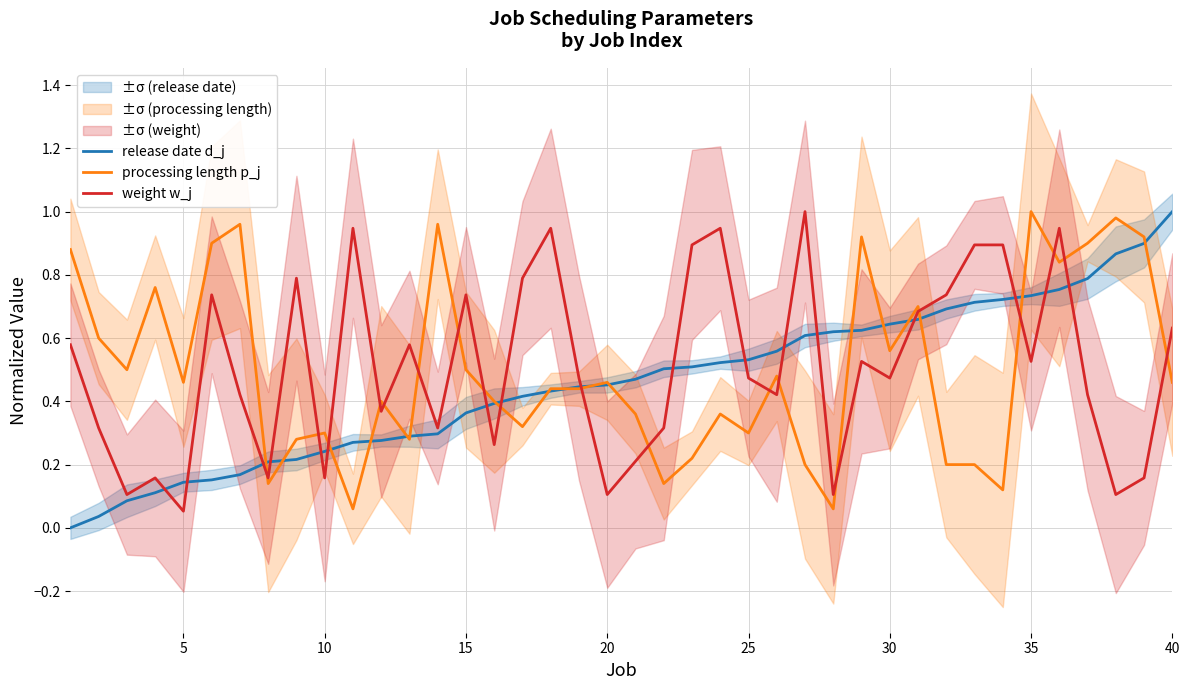

At which label does weight w_j reach its minimum?

5